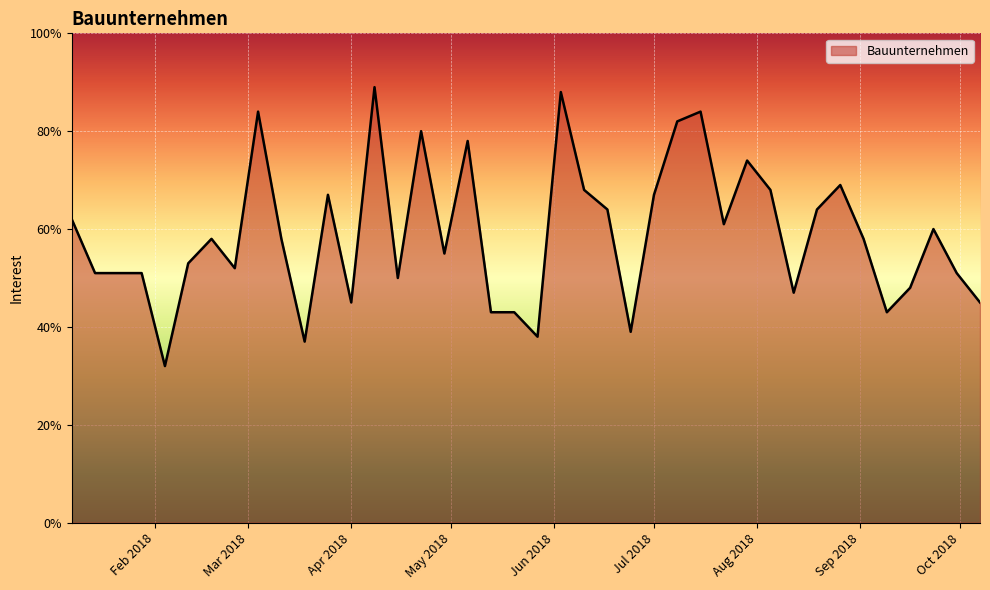

What is the difference between the maximum and minimum values?

57